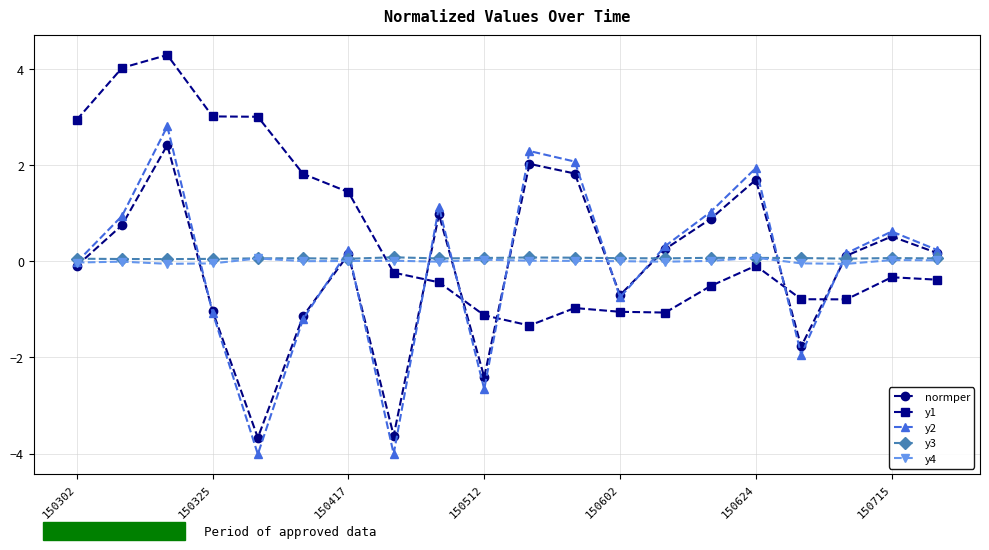

What is the minimum value shown in the chart?

-4.0